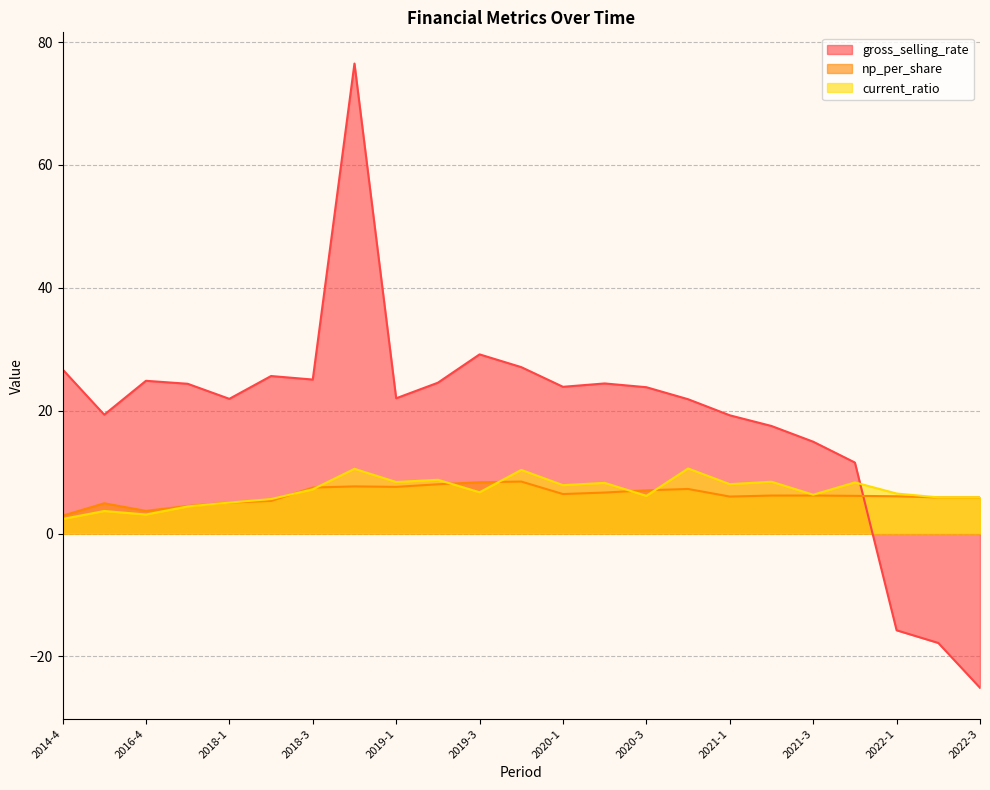

Between which two adjacent categories do current_ratio and np_per_share first intersect?

2017-4 and 2018-1